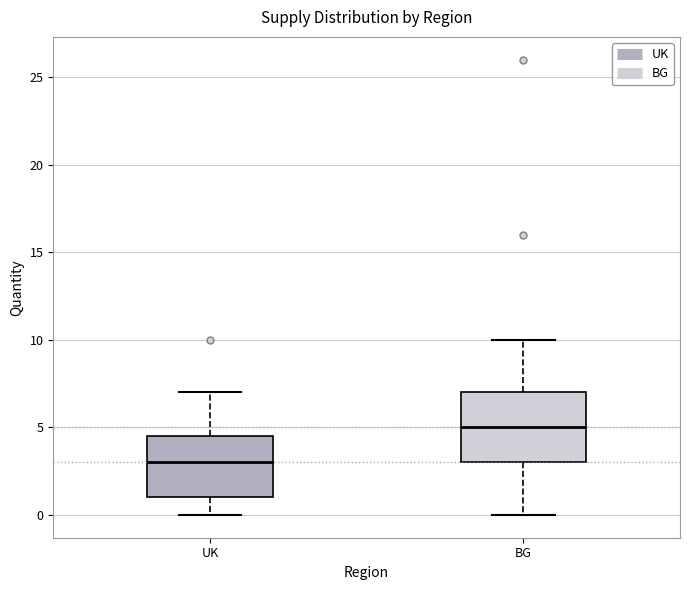

Where does the upper whisker of the box for UK end on the y-axis? The values are not printed on the chart, so give them approximately, as read against the axis.

7.0